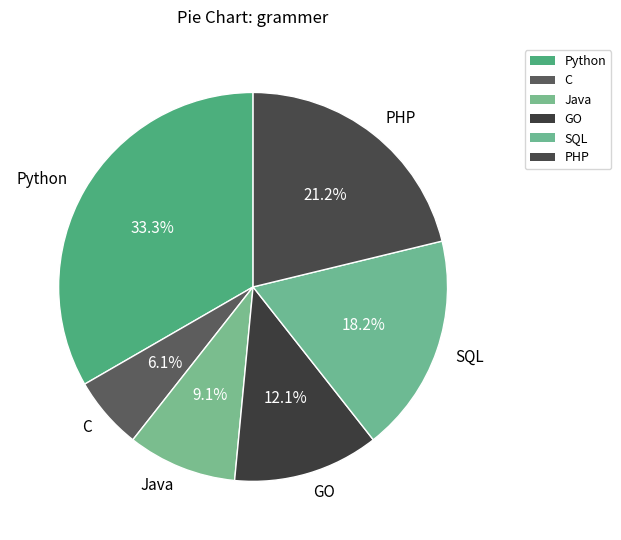

Do Python and PHP together represent more than half of the pie?

Yes